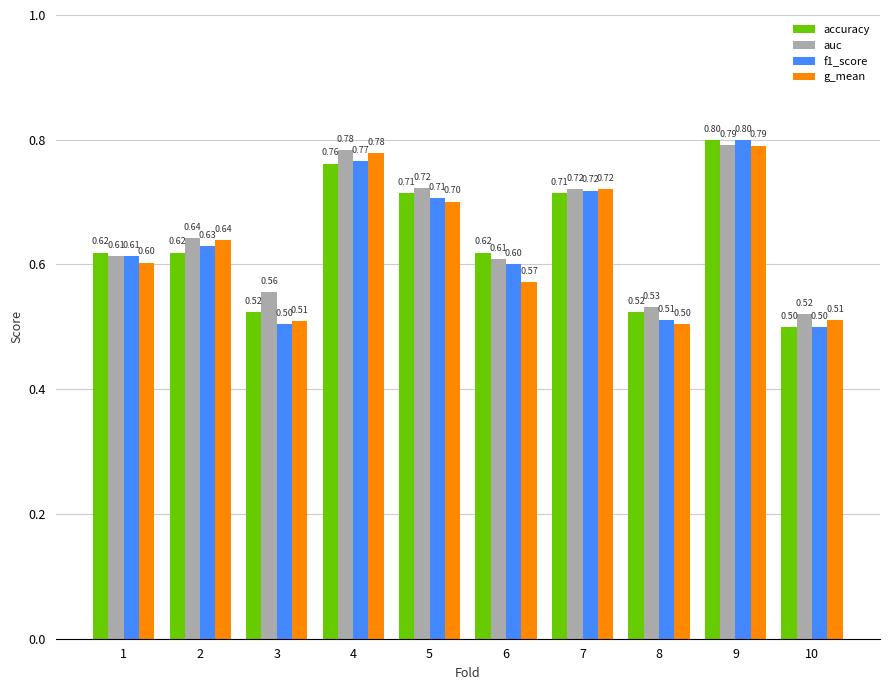

True or false: accuracy has a value of 0.8 at 4.

True